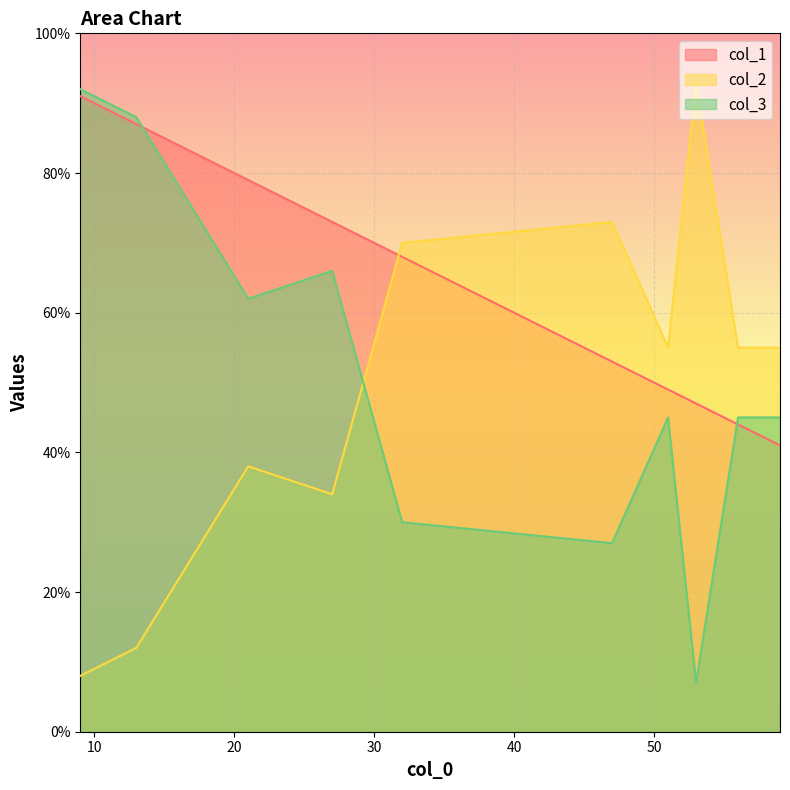

Read the col_3 value at 47, to the nearest 5.

25